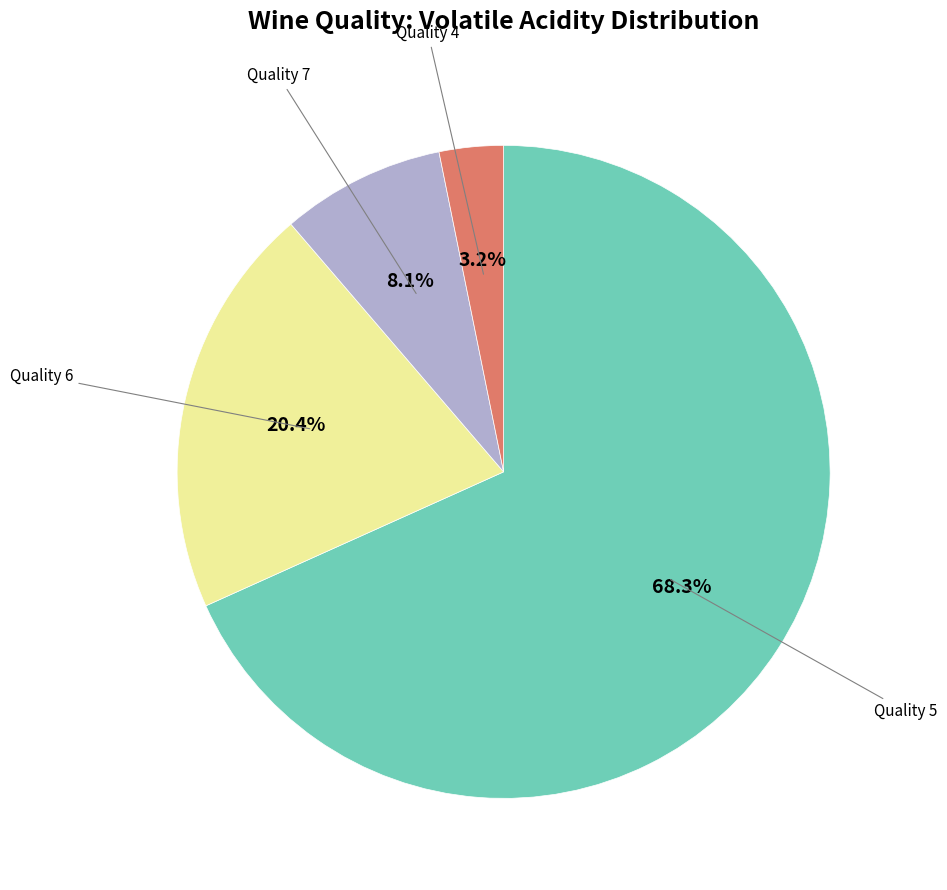

Does any single category account for the majority?

Yes